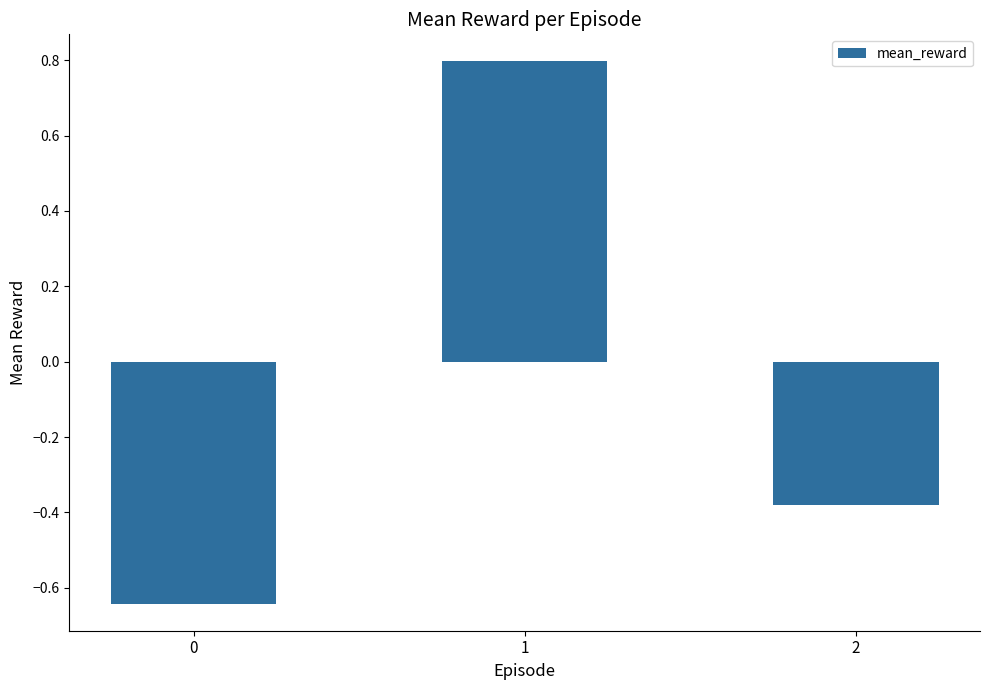

At which label is the value closest to 0?

2